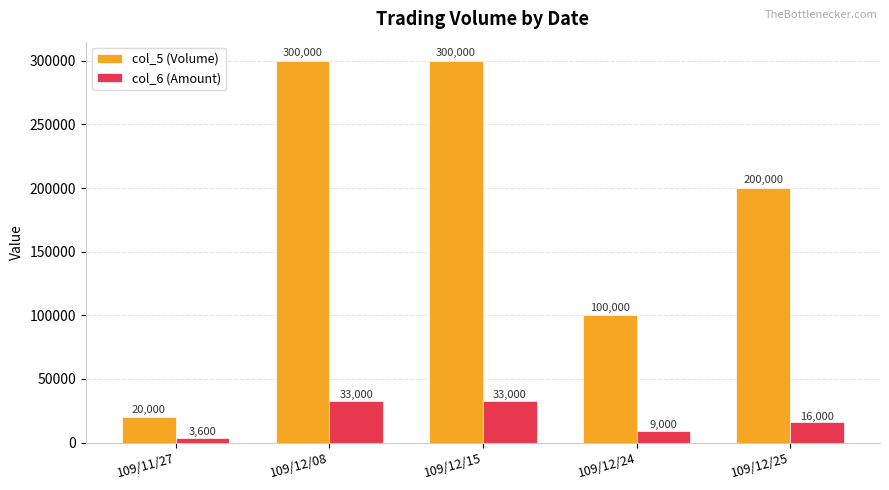

Which series has the largest total across all categories?

col_5 (Volume)